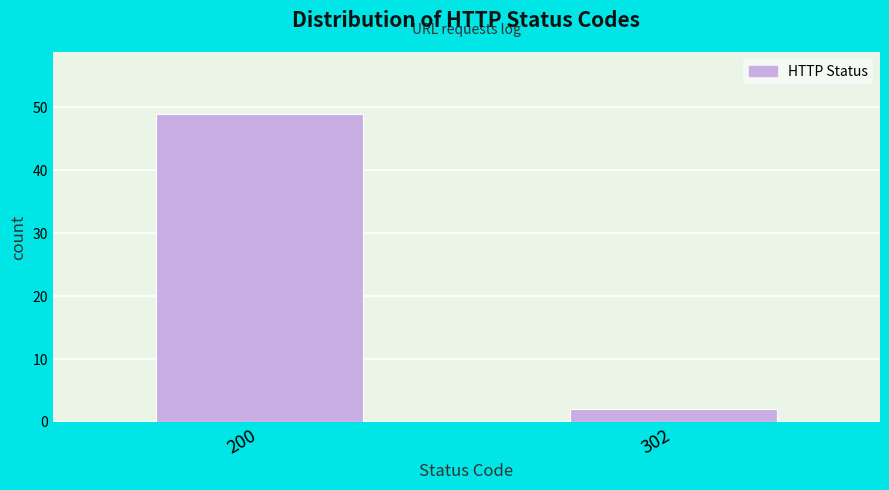

Reading left to right, list all the values displayed in this chart.

200=49	302=2